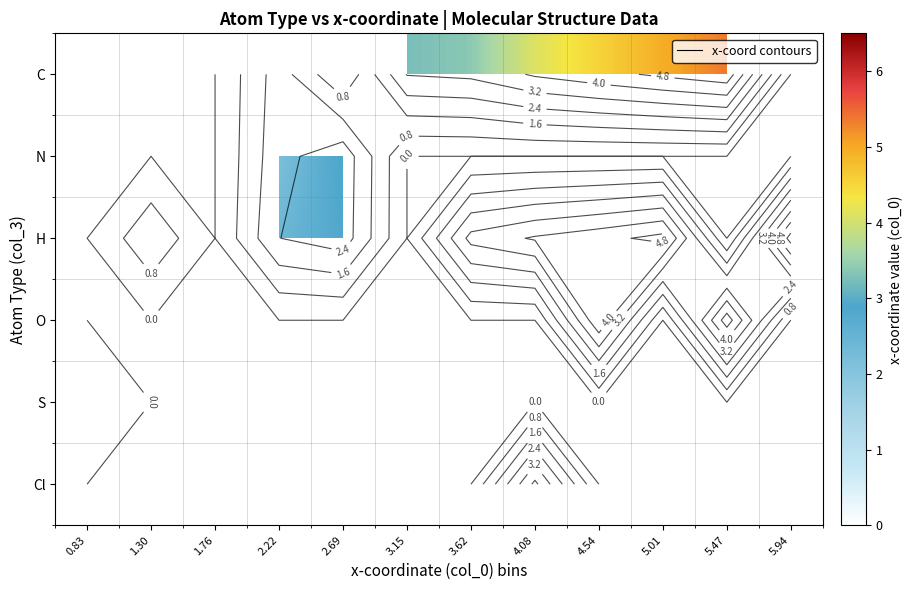

Rank the series at 4.54 from highest to lowest value.

O, S, Cl, C, N, H